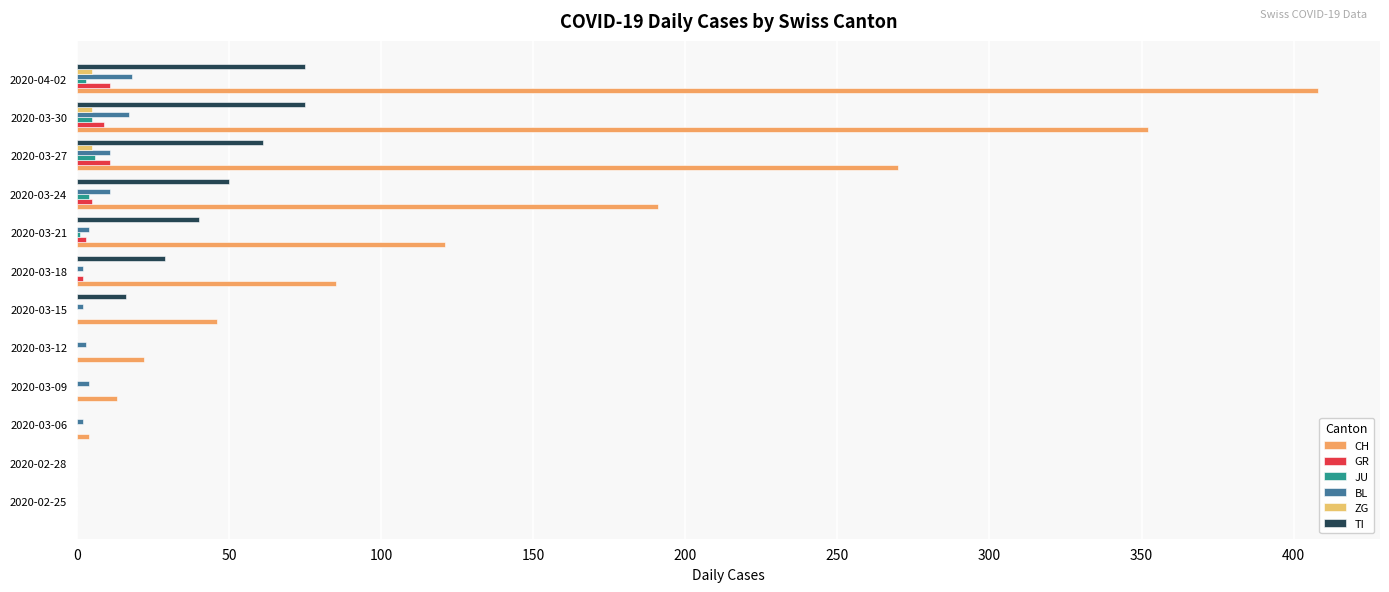

What is the highest value of the ZG series?

5